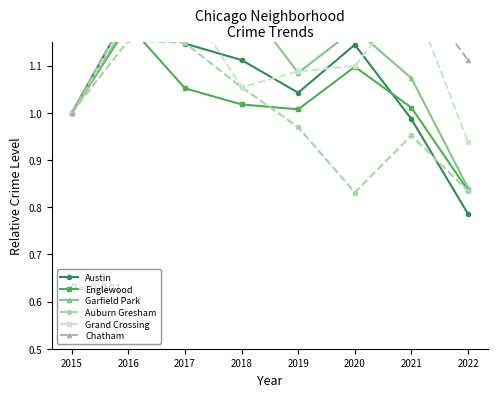

Which series changed the most between 2017 and 2020?

Auburn Gresham